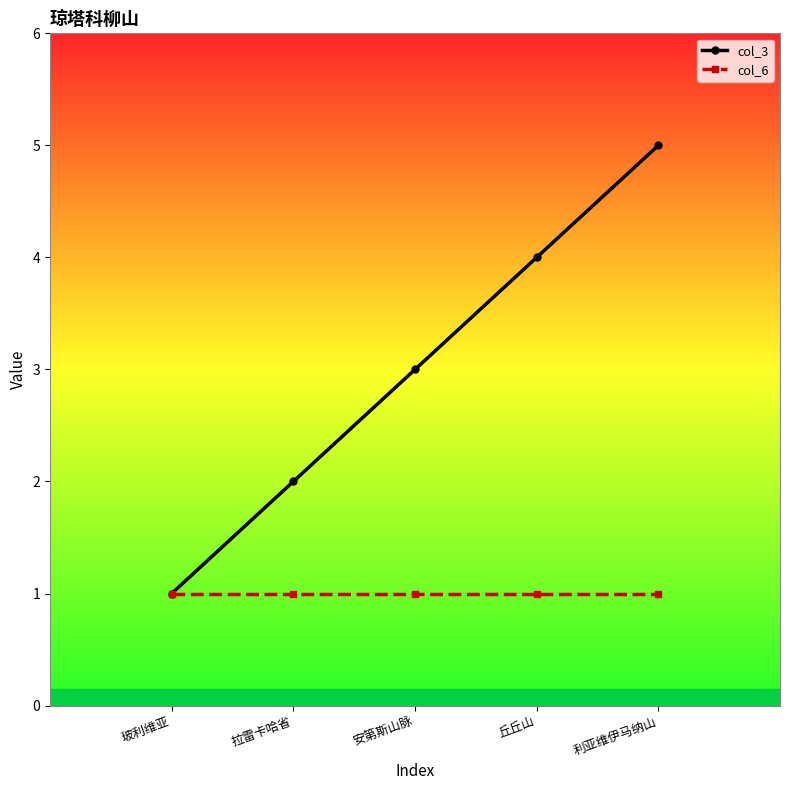

Does the chart have visible grid lines?

No